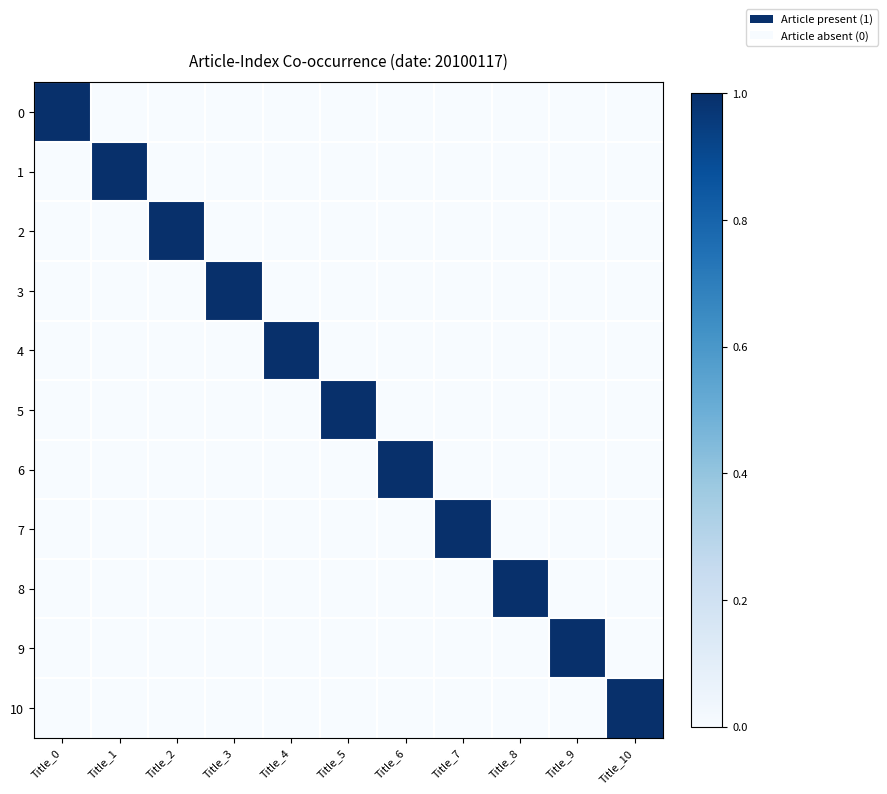

What is the difference between the highest and lowest values at Title_9?

1